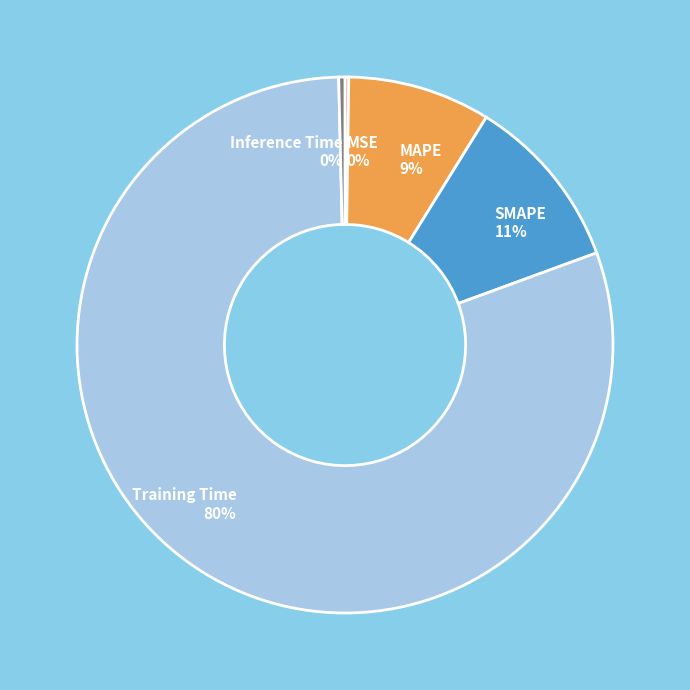

Is there any slice that represents more than half of the pie?

Yes